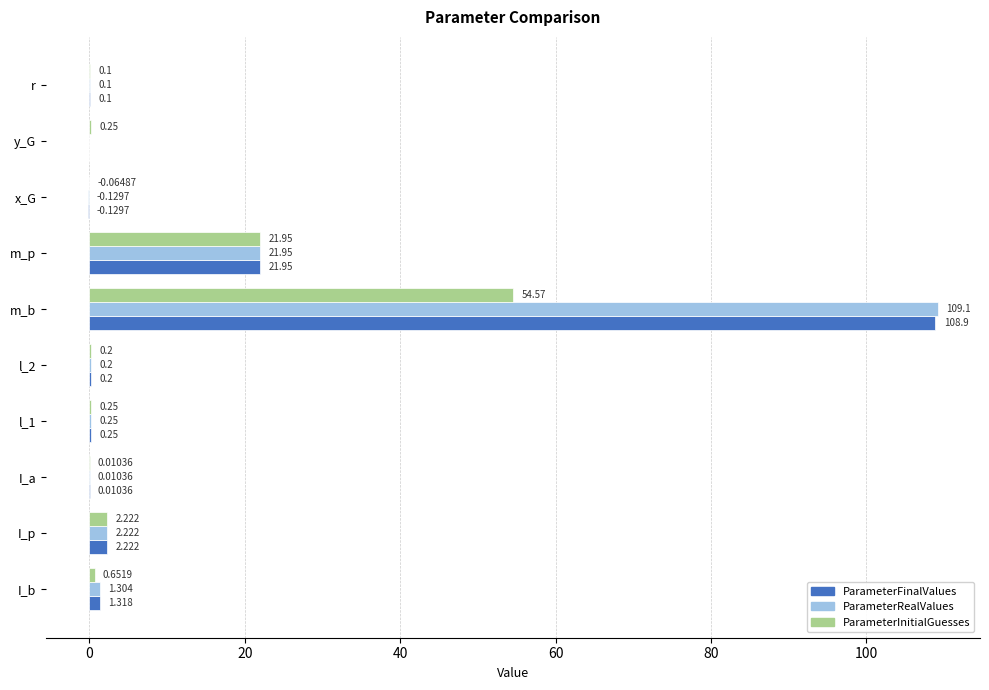

Where is ParameterFinalValues nearest to the value 54?

m_p